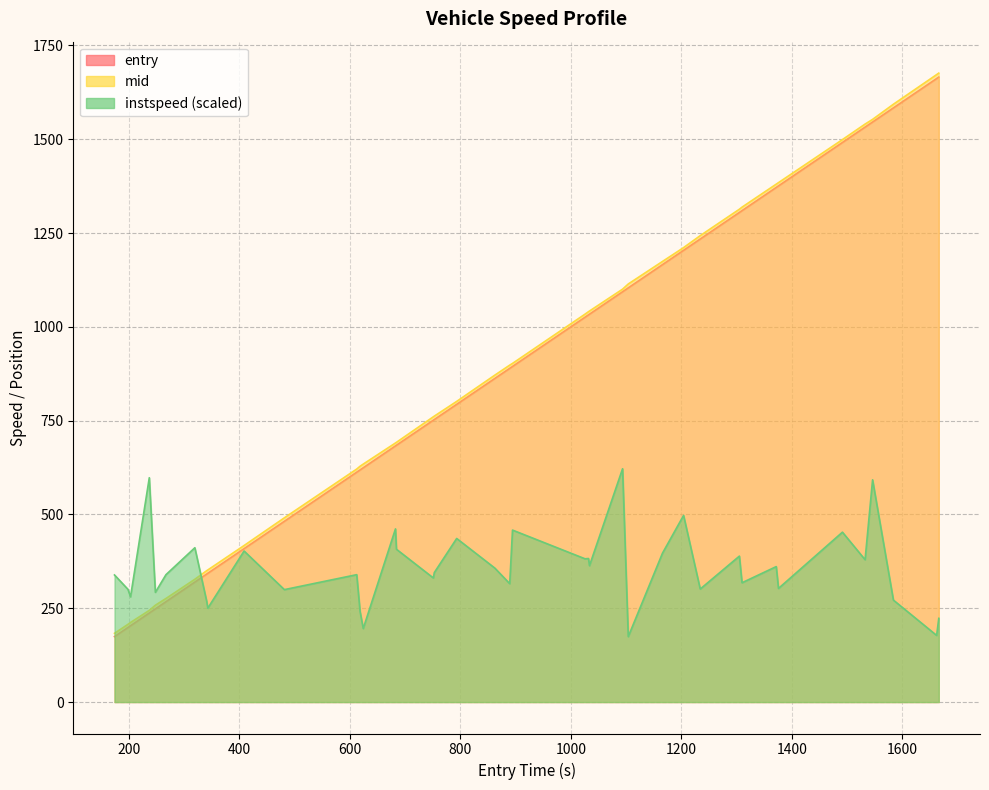

How many data points in mid are less than 898?

20